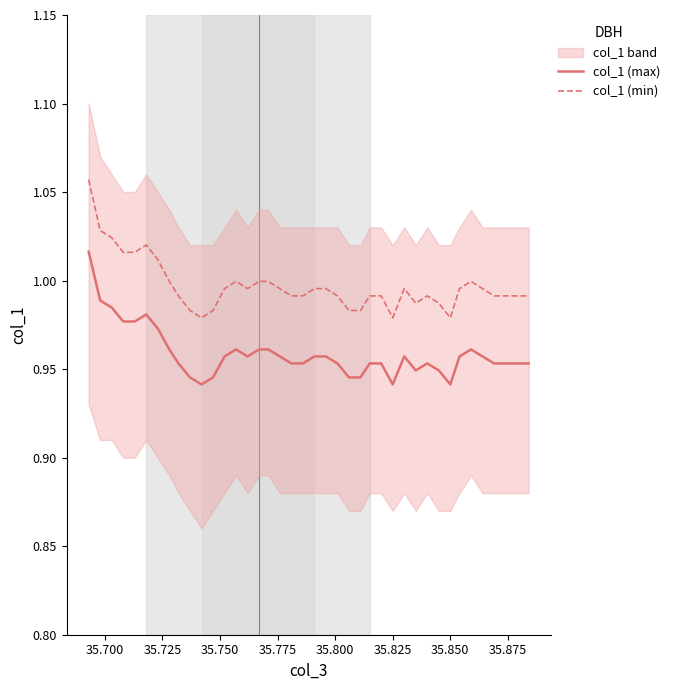

True or false: col_1 (min) has more than 1 points higher than both neighbors.

True